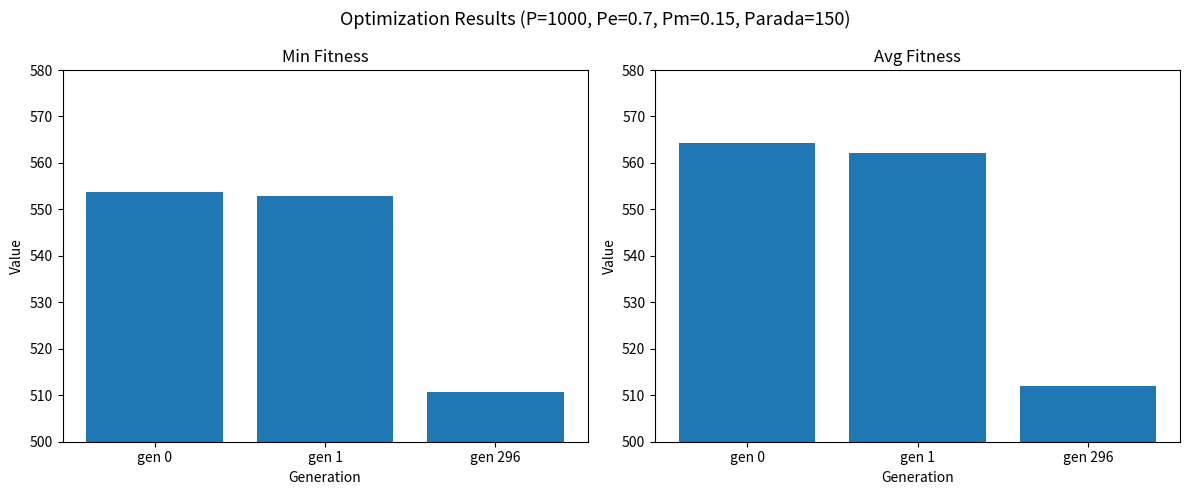

The value of avg at gen 296 is 512.1. True or false?

True